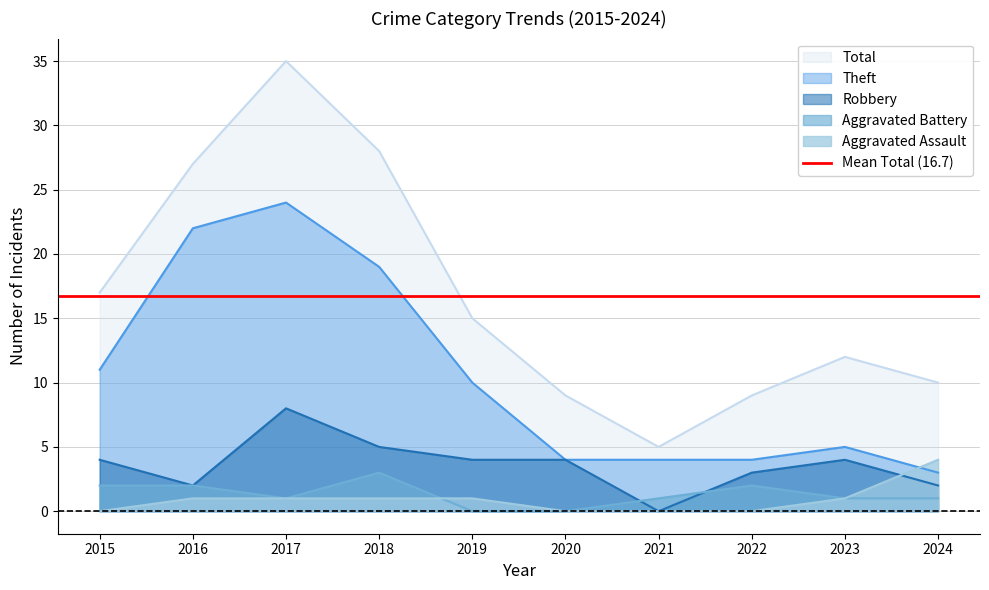

Which series has the largest range (max minus min)?

Total